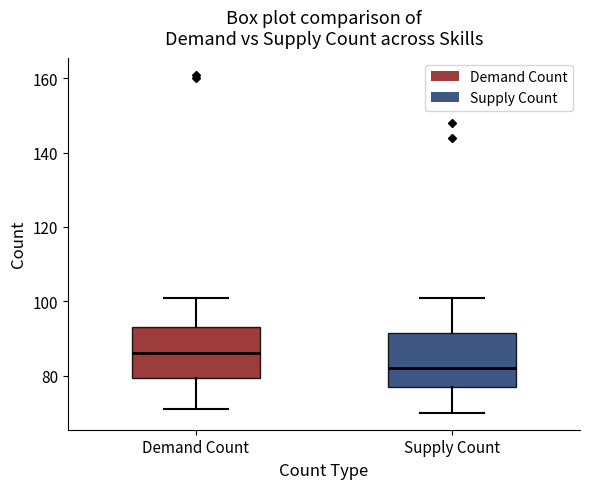

Reading left to right, read every box against the y-axis: the position of its median line, the range the box covers, and the ends of its whiskers. The values are not printed on the chart, so give them approximately, as read against the axis.

Demand Count: median 86, box 80 to 94, whiskers 72 to 102
Supply Count: median 82, box 78 to 92, whiskers 70 to 102